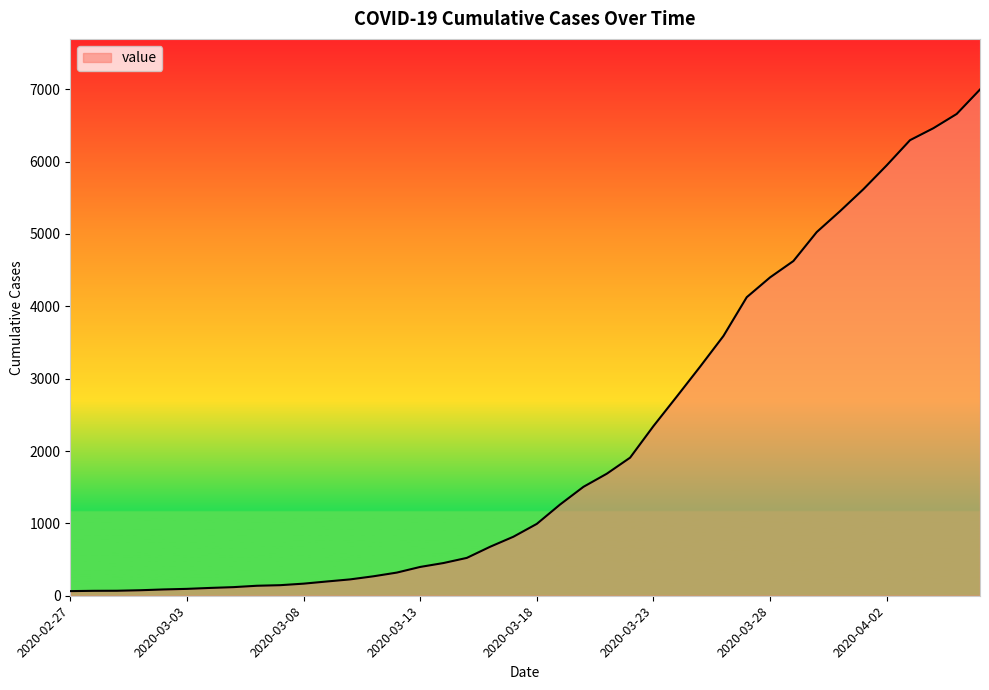

What is the greatest value displayed?

6995